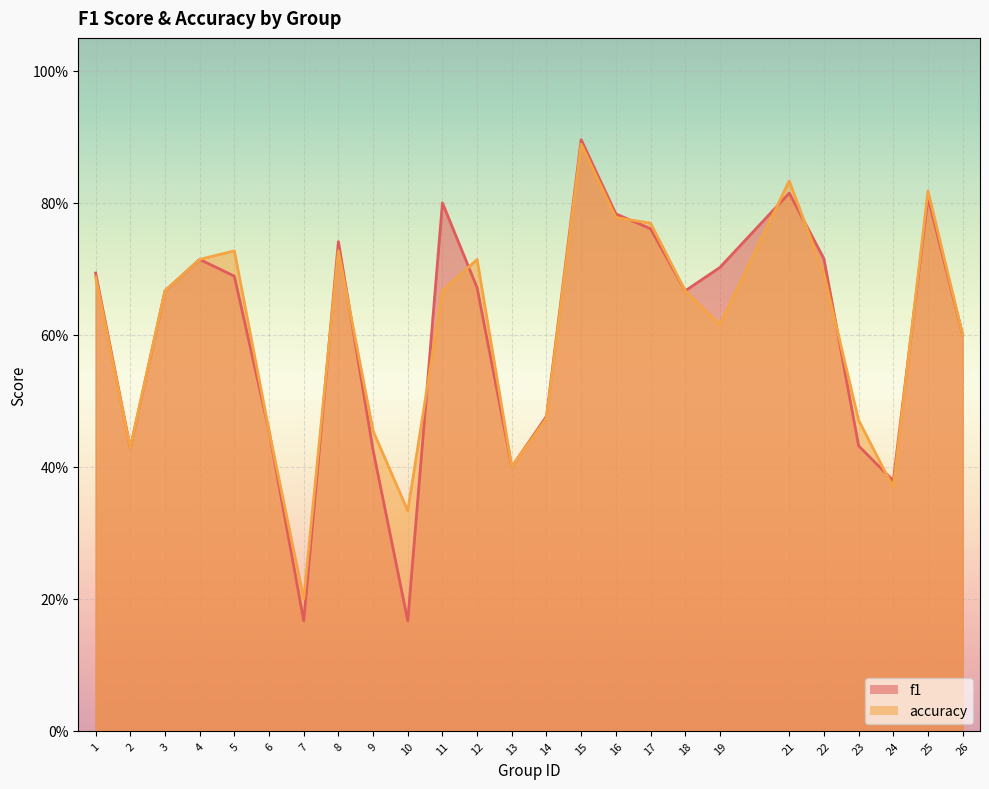

At which label is f1 closest to 0?

7